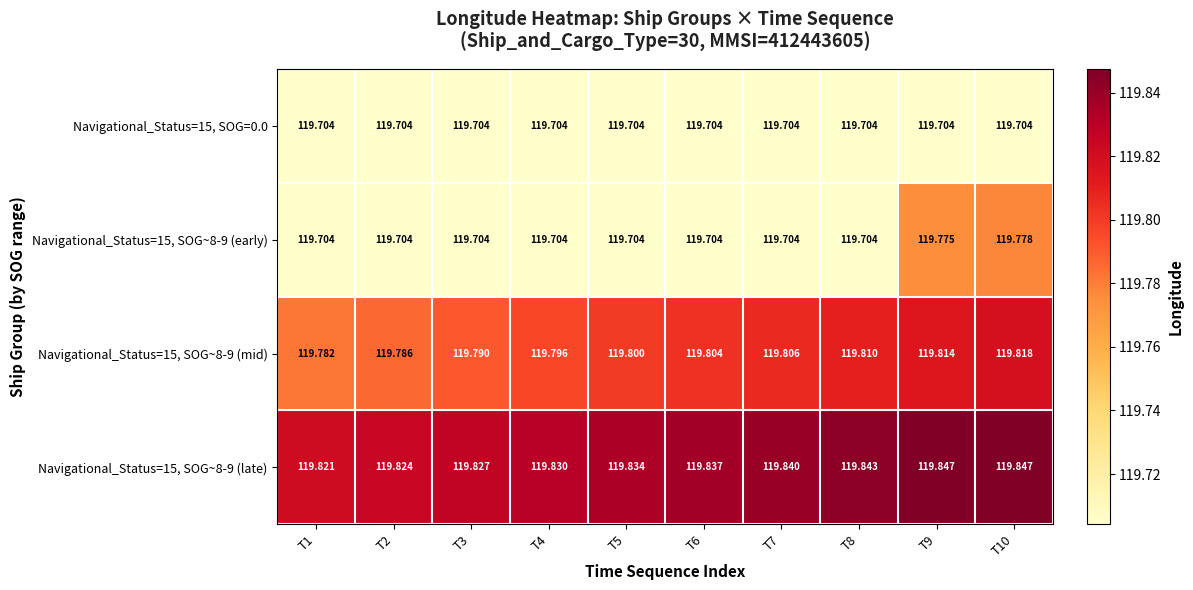

Is the value of Navigational_Status=15, SOG~8-9 (mid) at T1 greater than the value of Navigational_Status=15, SOG=0.0 at T4?

Yes